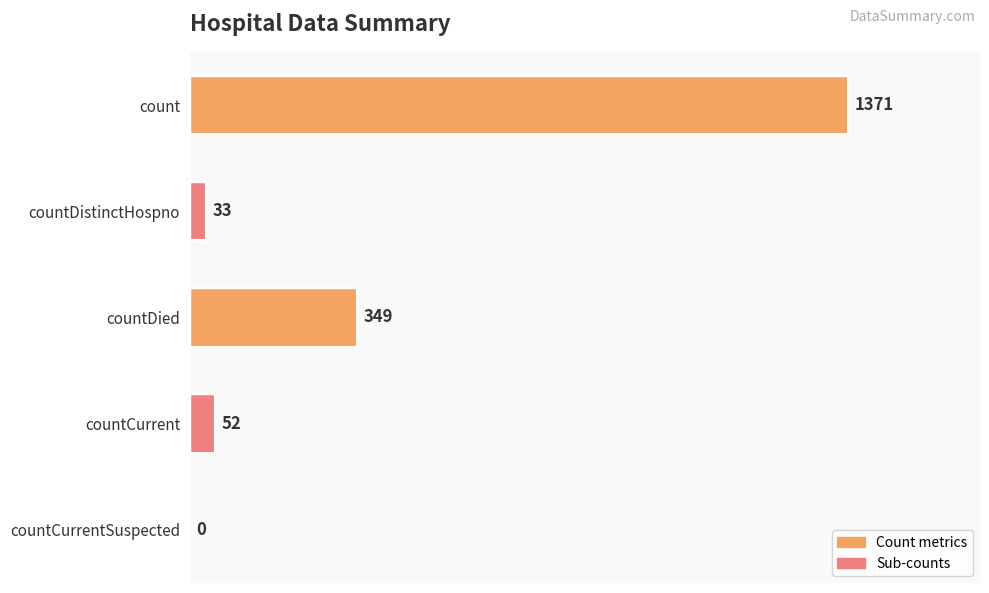

Between countCurrentSuspected and count, which is larger?

count